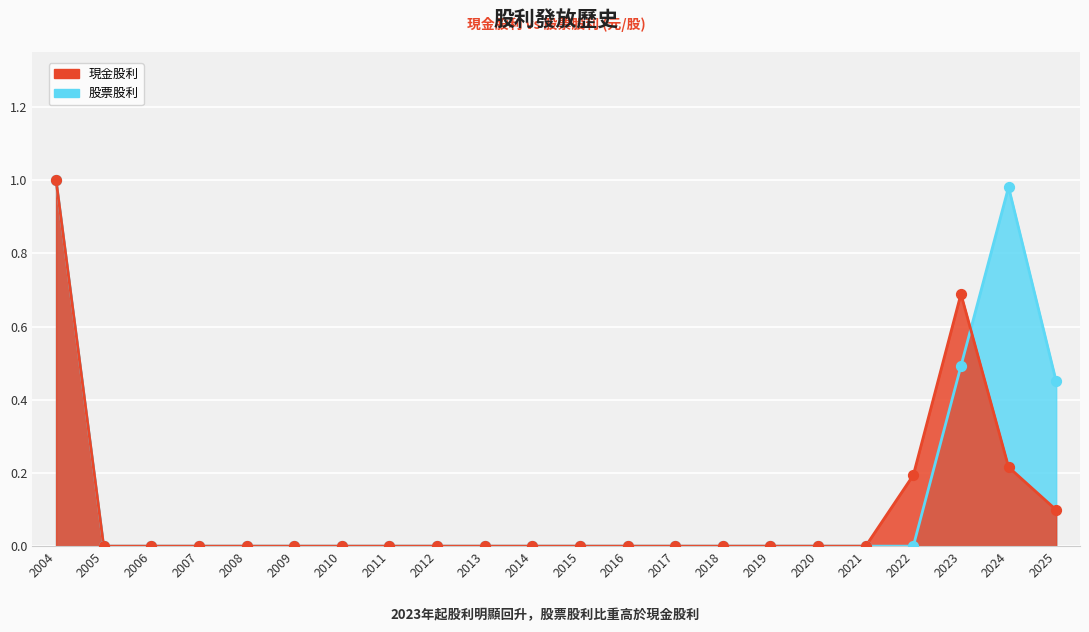

At how many categories does at least one series exceed 0?

5